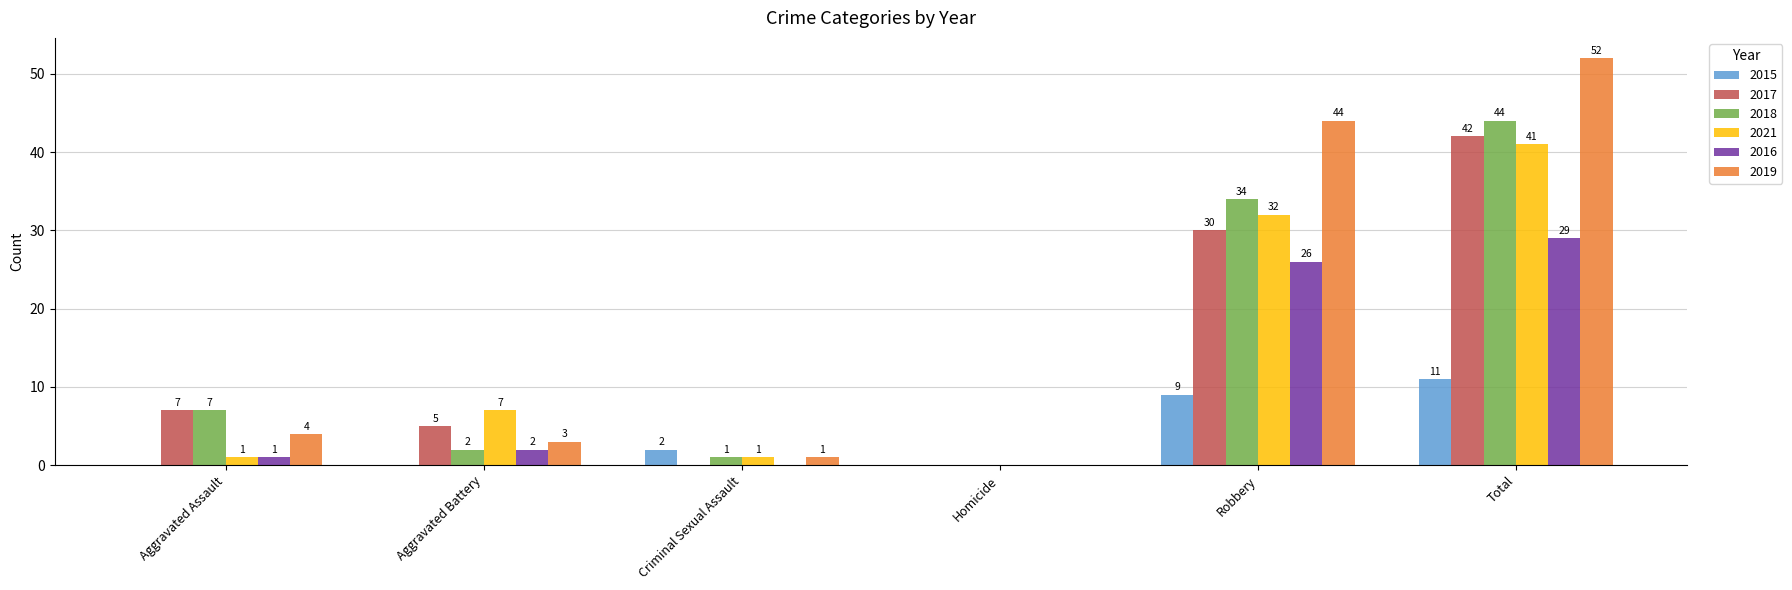

What are all the series names shown in the legend?

2015, 2017, 2018, 2021, 2016, 2019